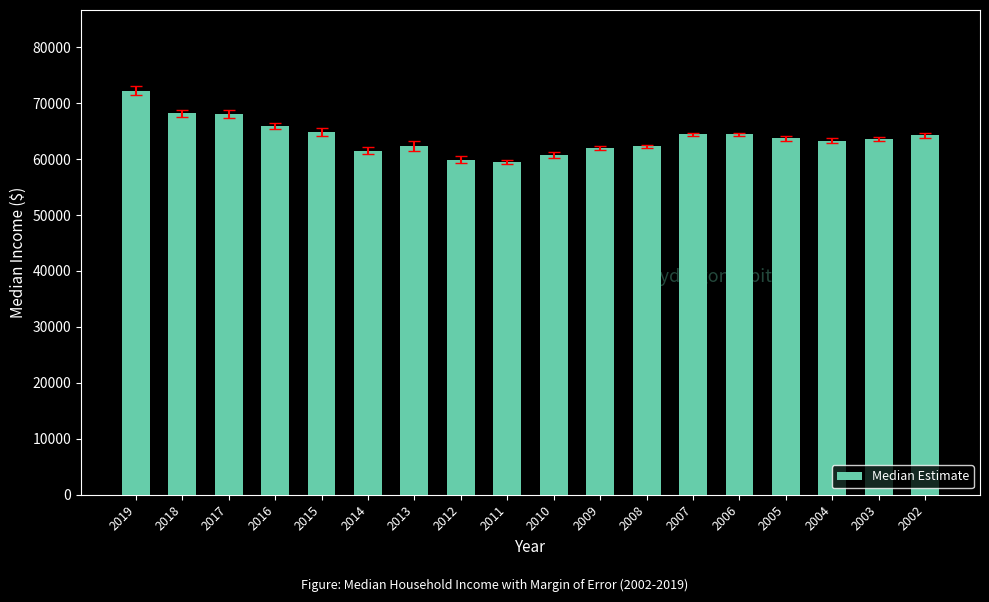

What is the difference between the maximum and second lowest values?

12292